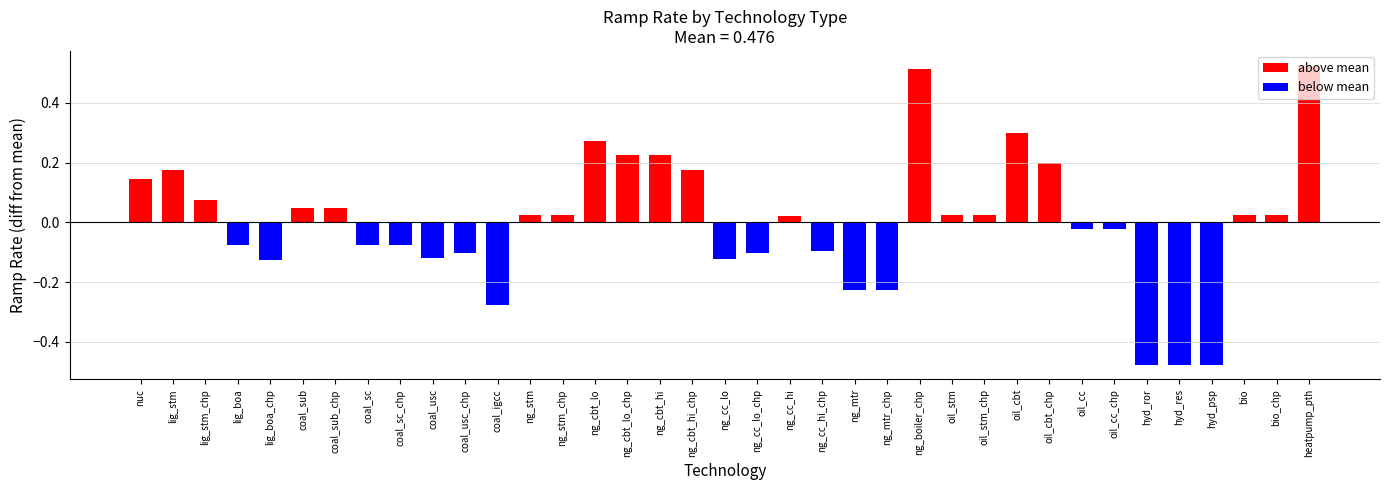

Reading left to right, list all the values displayed in this chart.

nuc=0.6	lig_stm=0.7	lig_stm_chp=0.6	lig_boa=0.4	lig_boa_chp=0.3	coal_sub=0.5	coal_sub_chp=0.5	coal_sc=0.4	coal_sc_chp=0.4	coal_usc=0.4	coal_usc_chp=0.4	coal_igcc=0.2	ng_stm=0.5	ng_stm_chp=0.5	ng_cbt_lo=0.8	ng_cbt_lo_chp=0.7	ng_cbt_hi=0.7	ng_cbt_hi_chp=0.7	ng_cc_lo=0.4	ng_cc_lo_chp=0.4	ng_cc_hi=0.5	ng_cc_hi_chp=0.4	ng_mtr=0.2	ng_mtr_chp=0.2	ng_boiler_chp=1.0	oil_stm=0.5	oil_stm_chp=0.5	oil_cbt=0.8	oil_cbt_chp=0.7	oil_cc=0.5	oil_cc_chp=0.5	hyd_ror=0.0	hyd_res=0.0	hyd_psp=0.0	bio=0.5	bio_chp=0.5	heatpump_pth=1.0